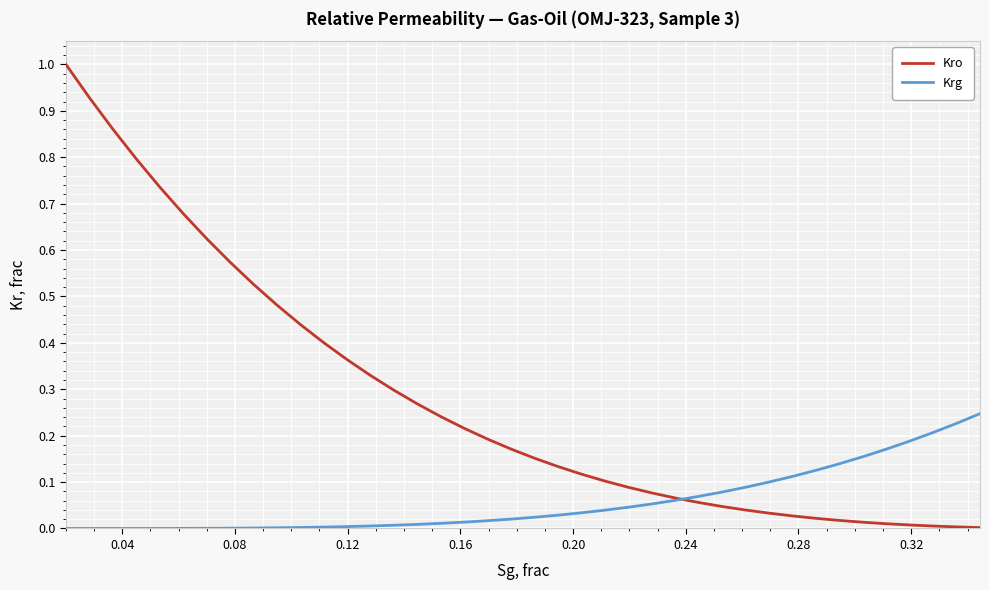

Which series has the widest spread of values?

Kro